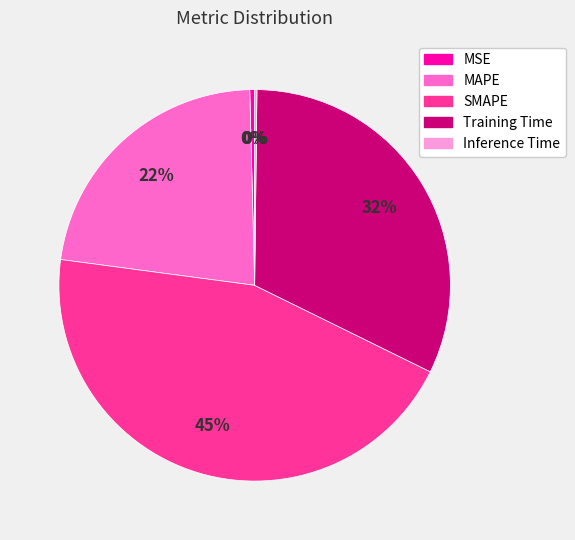

Is the sum of MAPE and Training Time greater than half?

Yes